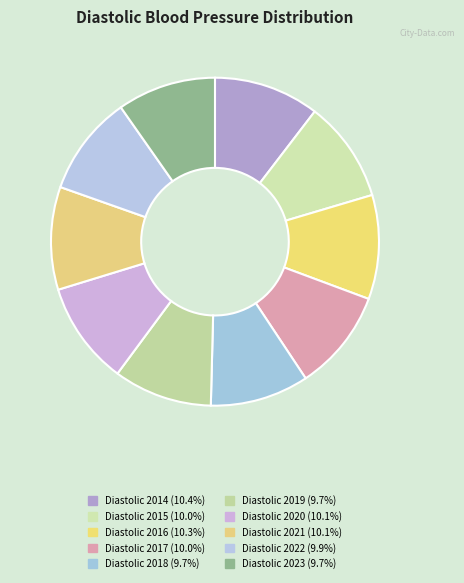

What percentage is the Diastolic 2018 slice, to the nearest percent?

10%